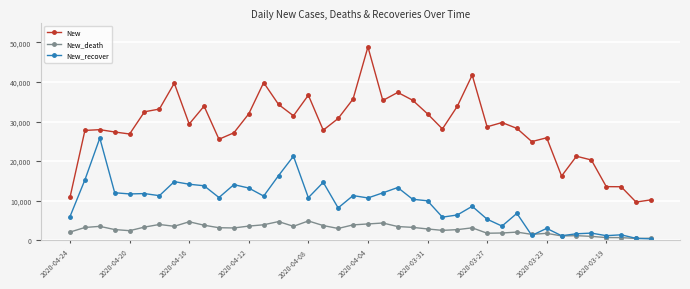

What is the greatest value displayed?

48845